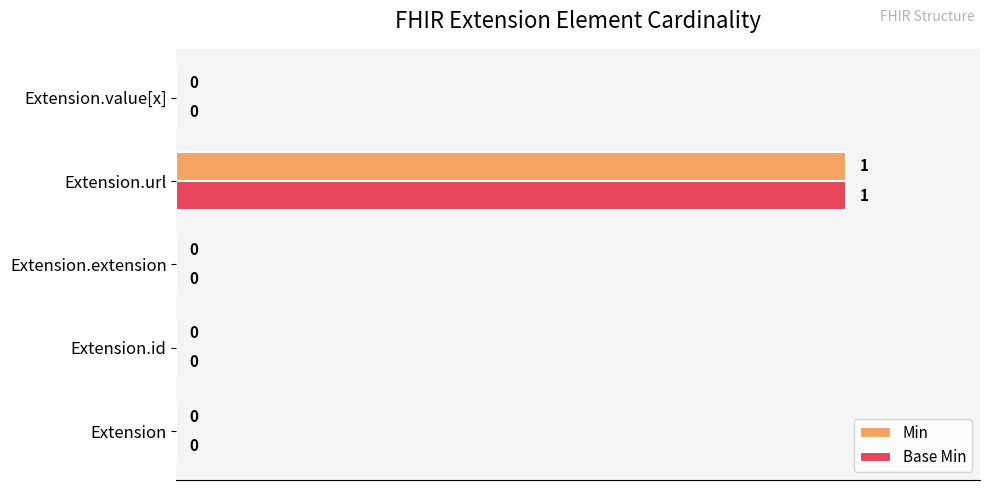

At which category is the sum across all series the highest?

Extension.url